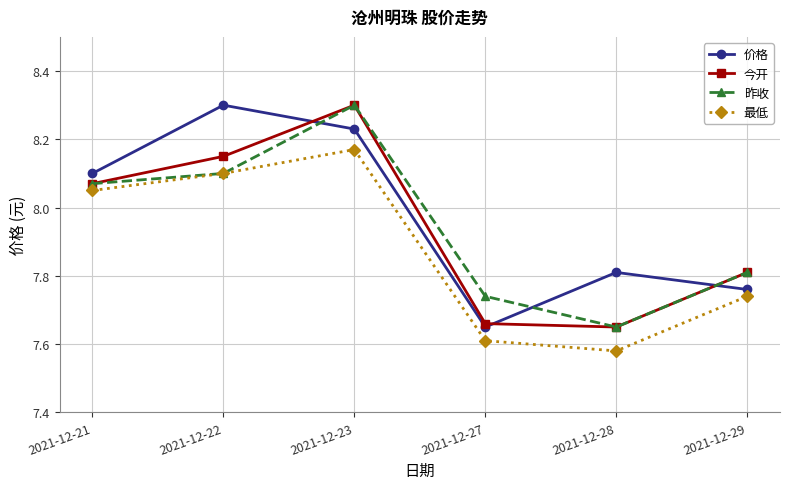

Which category has the lowest value across all series?

2021-12-28